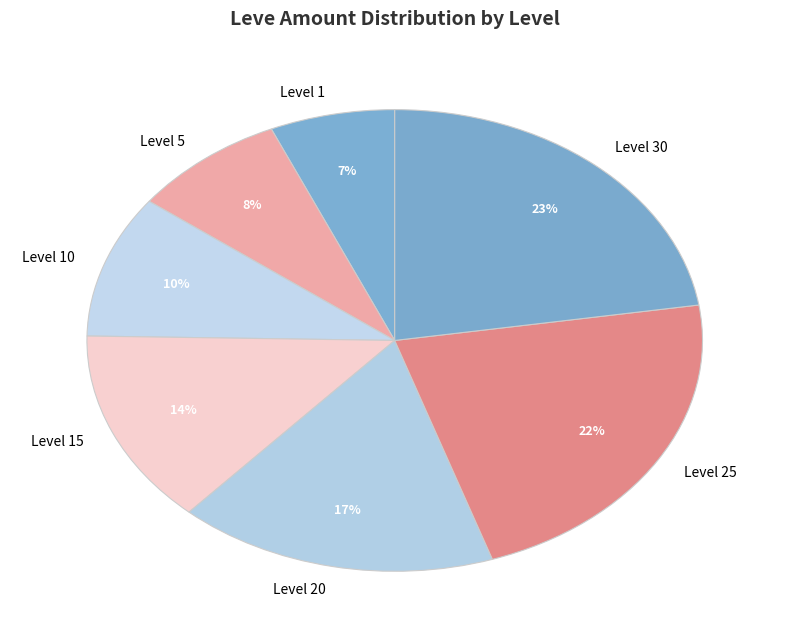

What is the ratio of the value at Level 30 to the value at Level 25?

1.0